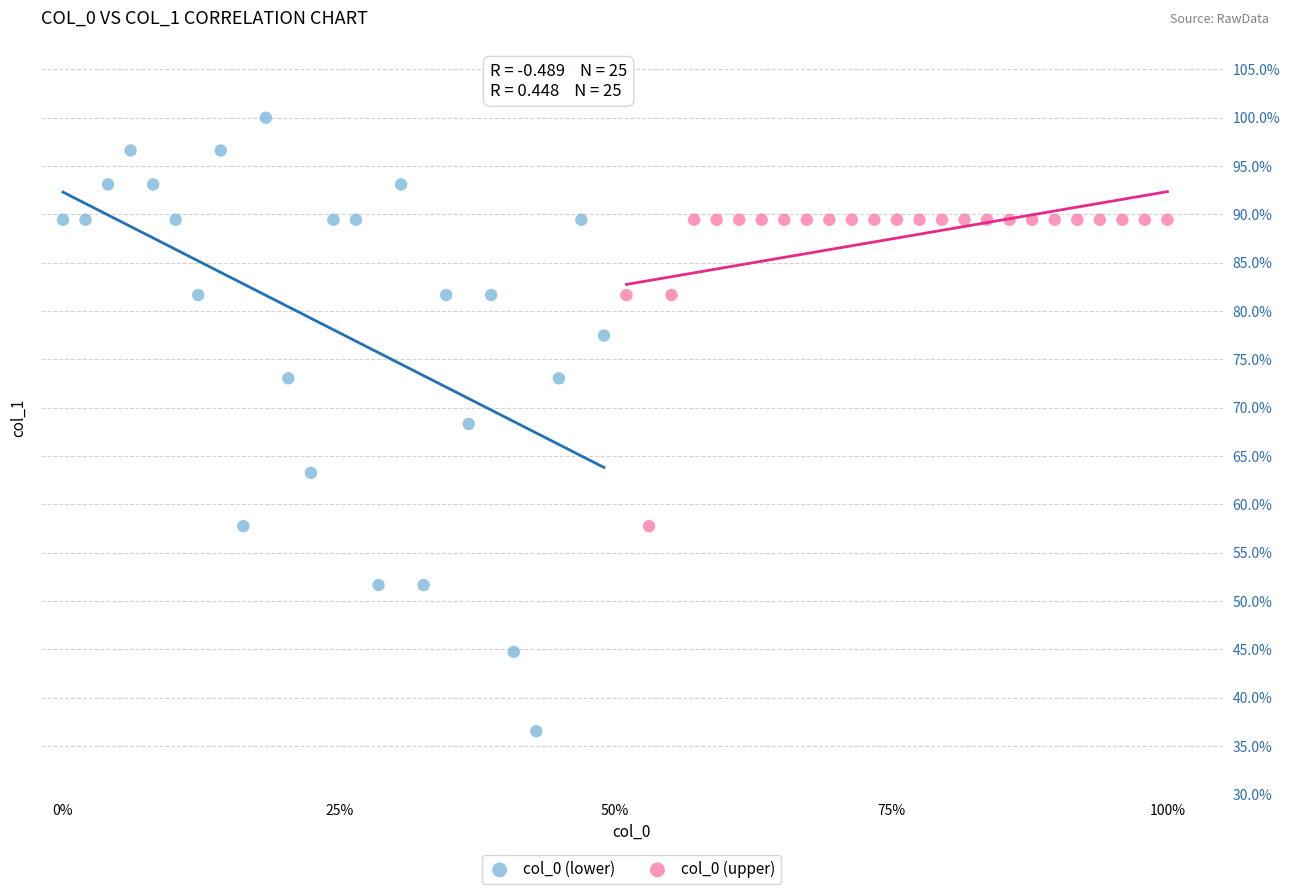

Which series contains the lowest Y value?

col_0 (lower)